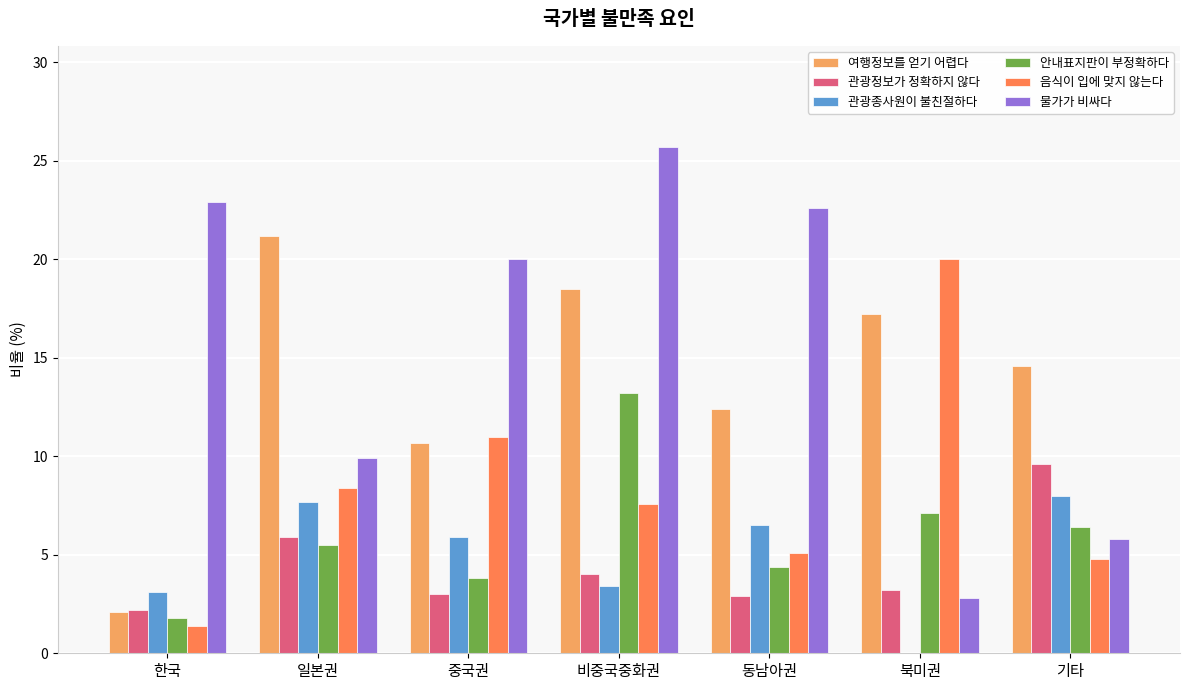

What is the total value across all series at 일본권?

58.6